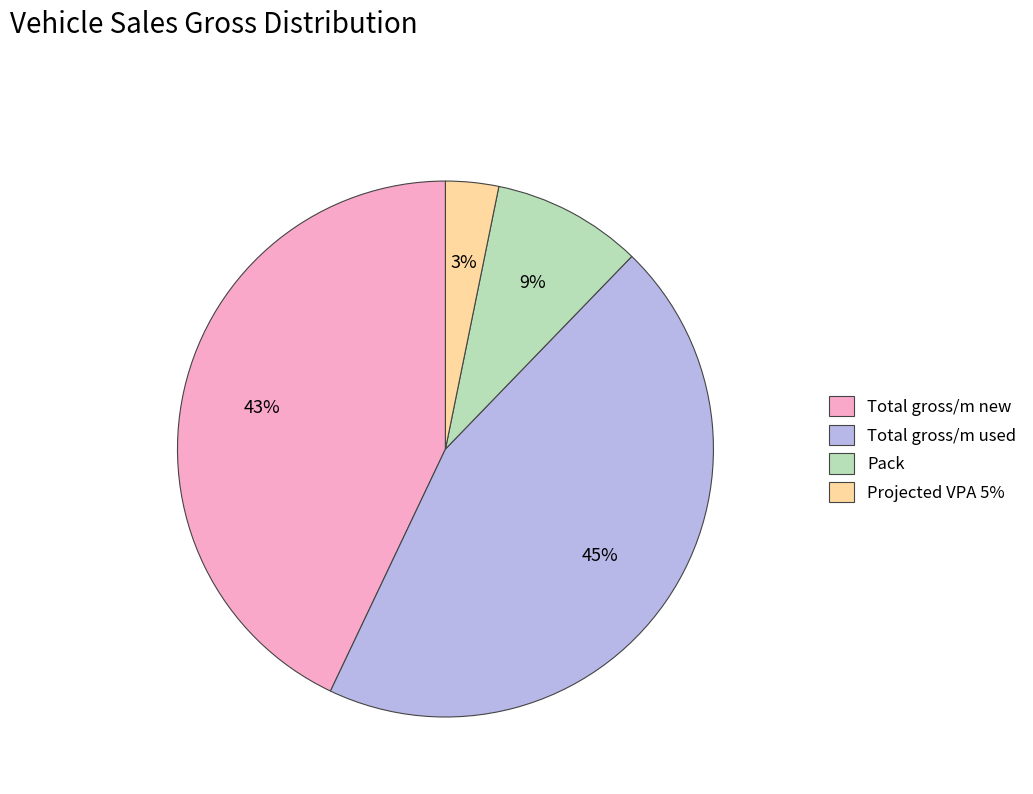

What is the largest slice in the pie chart?

Total gross/m used